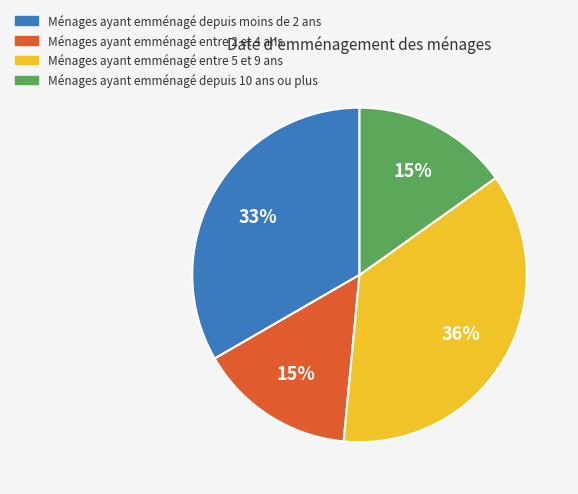

True or false: Ménages ayant emménagé entre 5 et 9 ans accounts for 36% of the total.

True